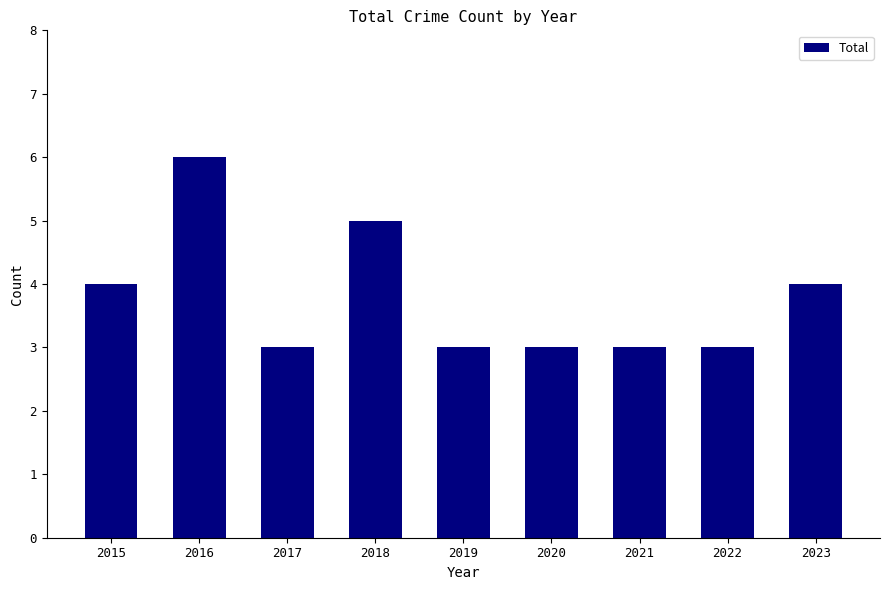

What is the ratio of the value at 2019 to the value at 2015?

0.8